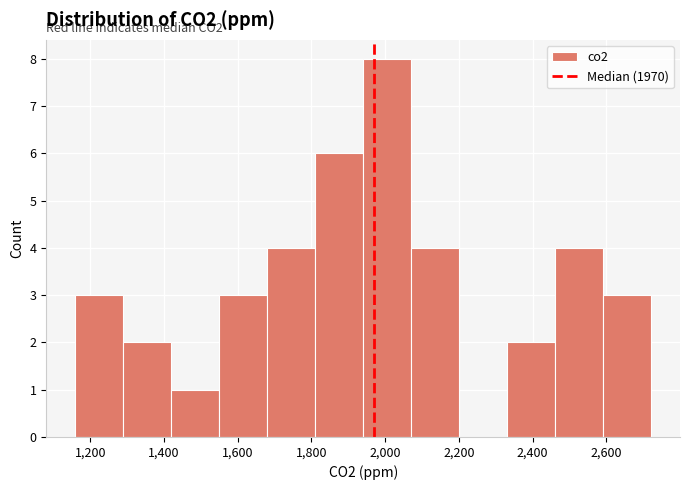

Which range on the x-axis has the tallest bar?

1940 to 2080